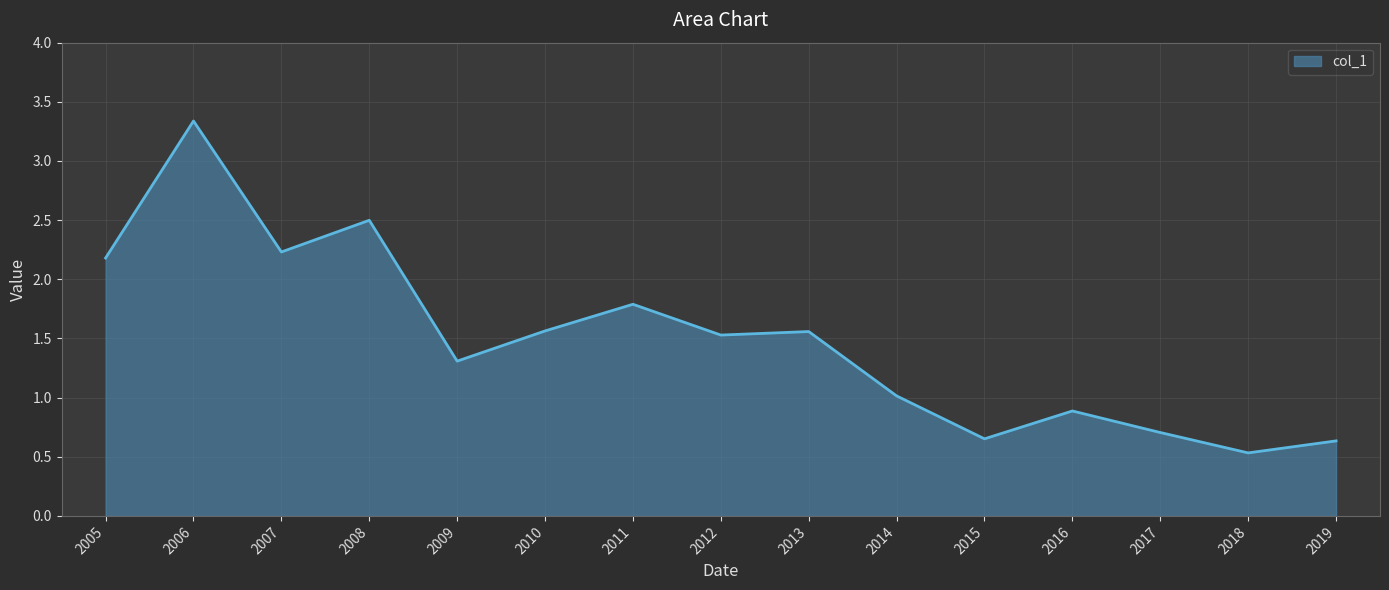

Is it true that the value at 2017 is 0.7?

True